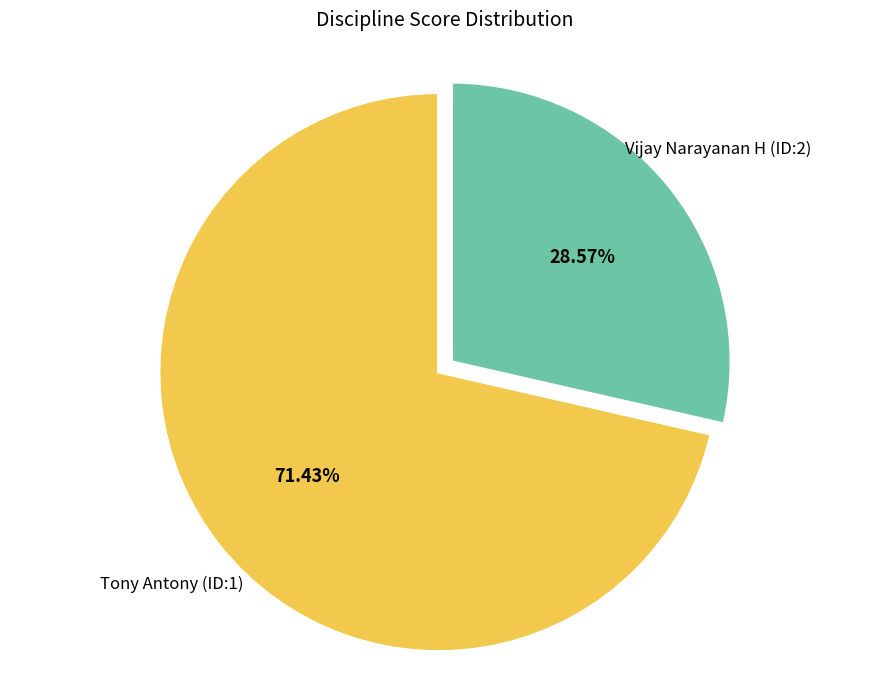

To the nearest percent, what is the difference between the largest and smallest slice percentages?

43%